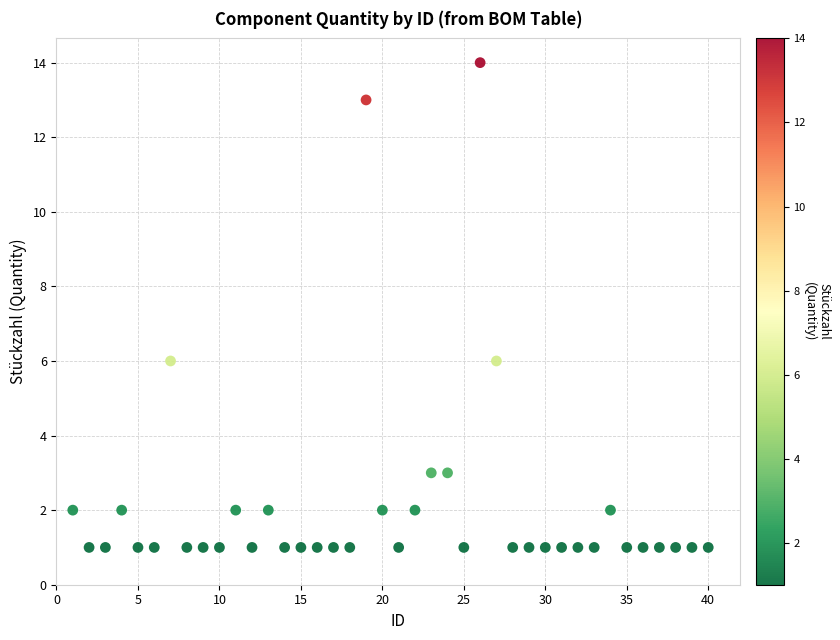

What is the range of X values (max minus min)?

39